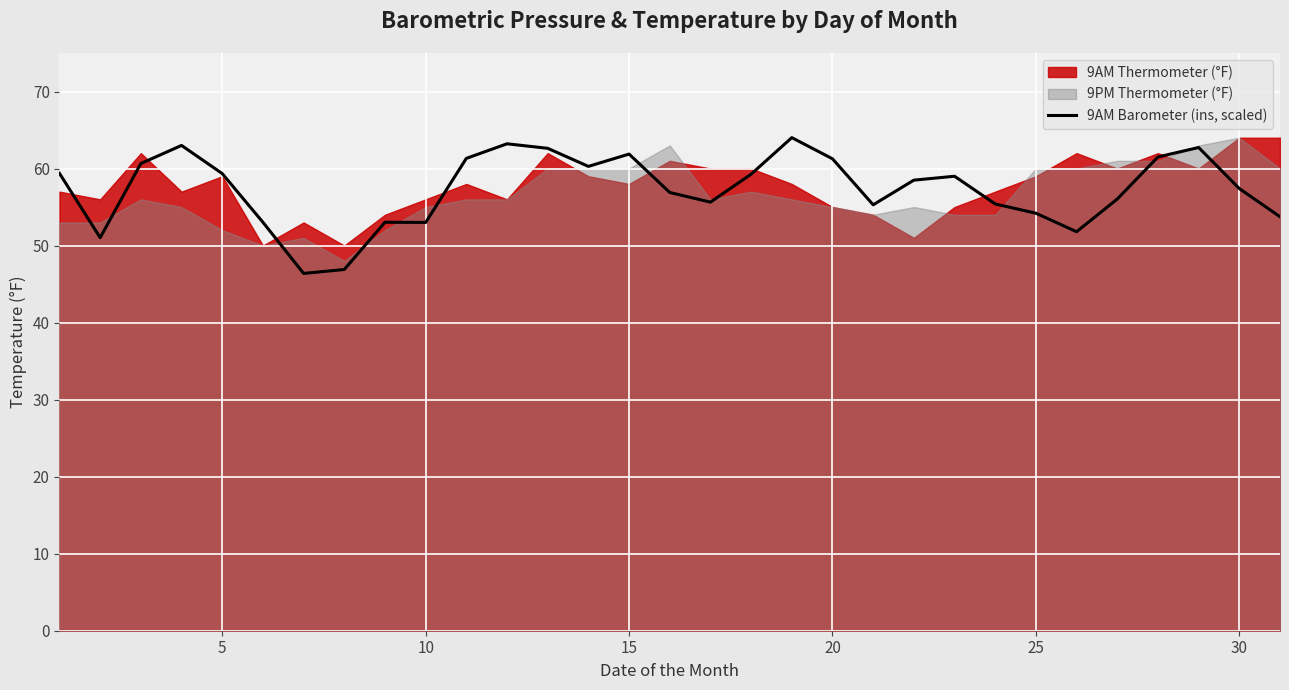

The value of 9AM Barometer (ins, scaled) at 30 is 90.9. True or false?

False